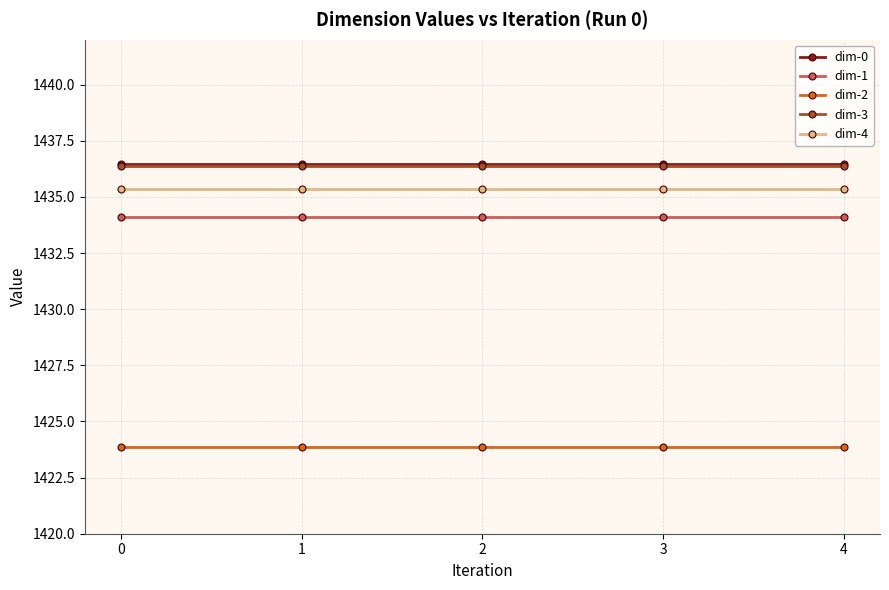

What is the spread (max minus min) of values at 3?

12.6